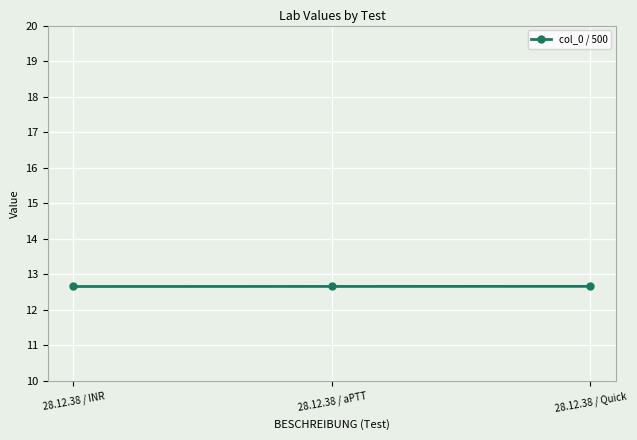

What is the ratio of the value at 28.12.38 / INR to the value at 28.12.38 / aPTT?

1.0